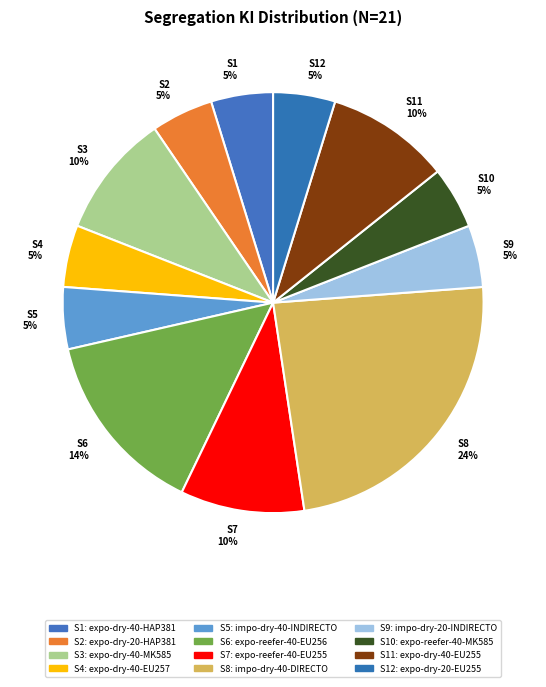

Do S7 and S11 together represent more than half of the pie?

No